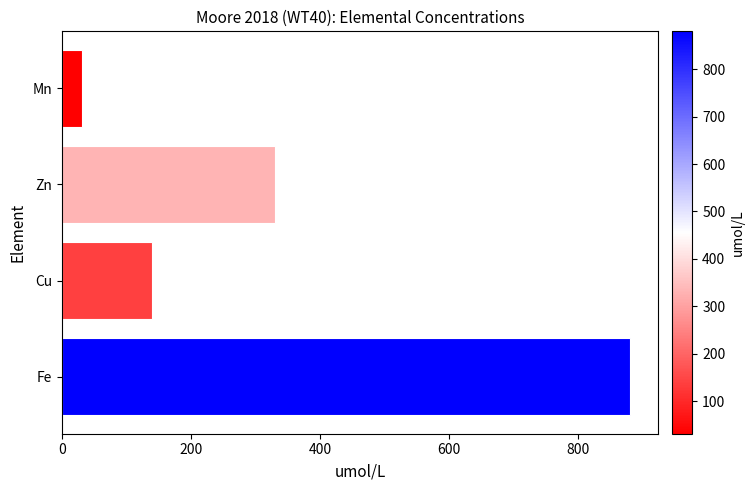

What is the value of the 2nd bar from the top?

330